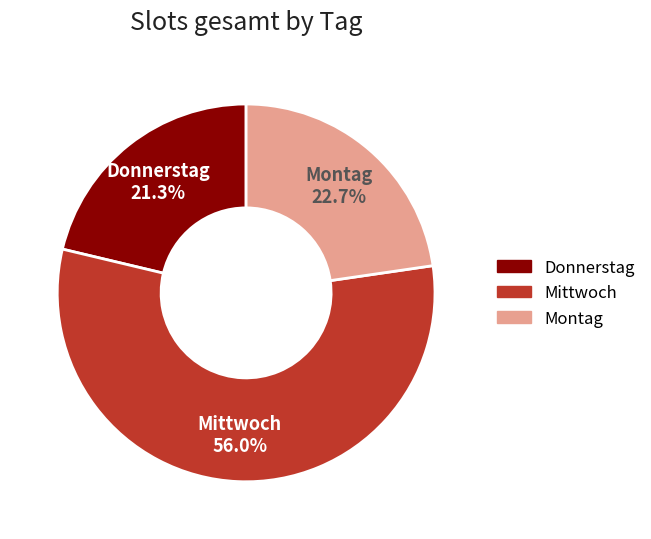

What is the smallest slice in the pie chart?

Donnerstag